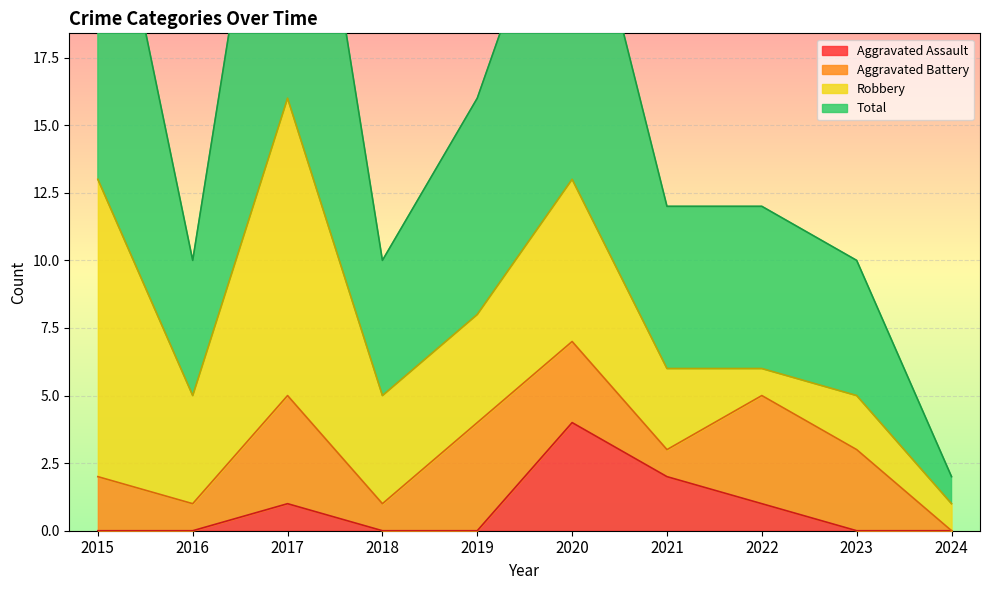

What is the average value of the Aggravated Assault series?

1